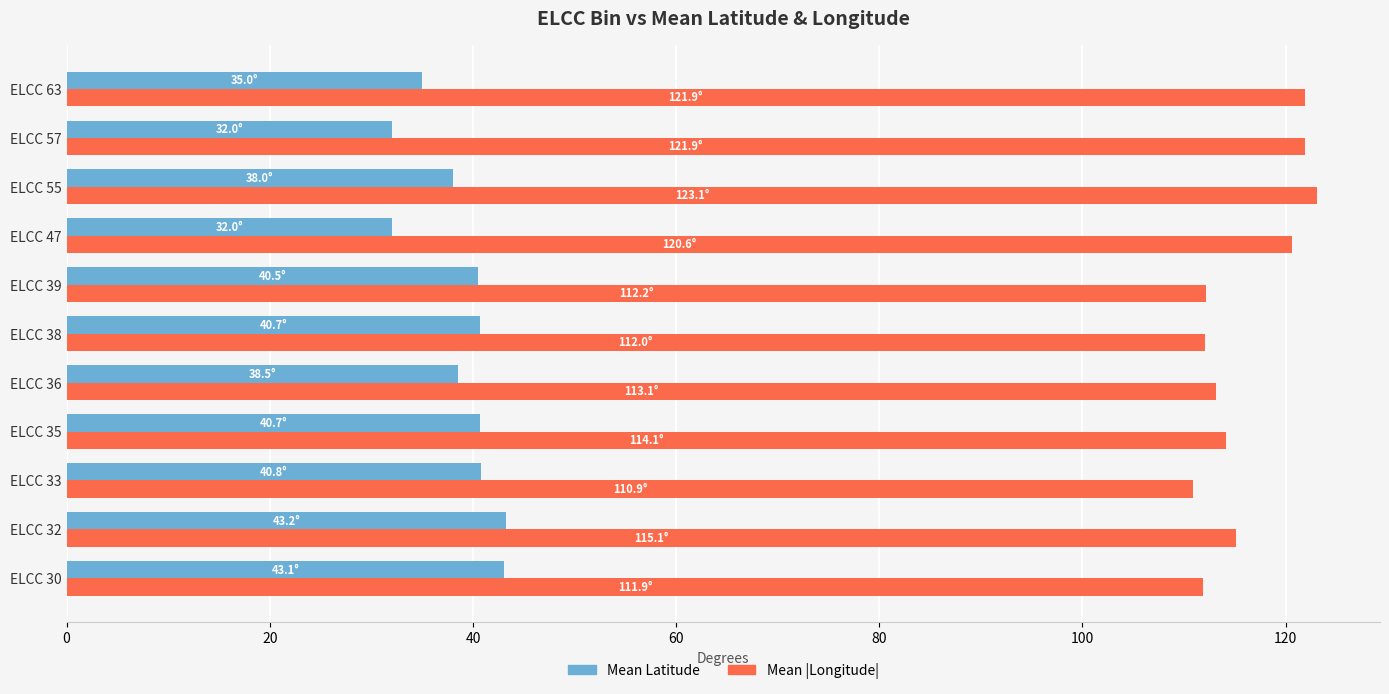

What is the difference between the maximum and minimum values in the Mean |Longitude| series?

12.2